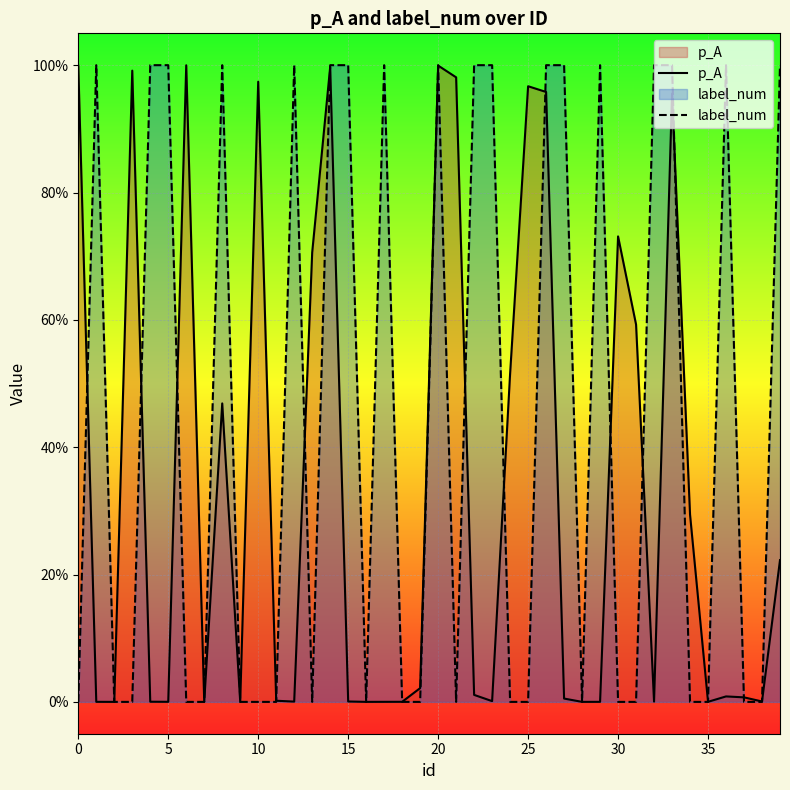

What is the sum of all label_num values?

18.0